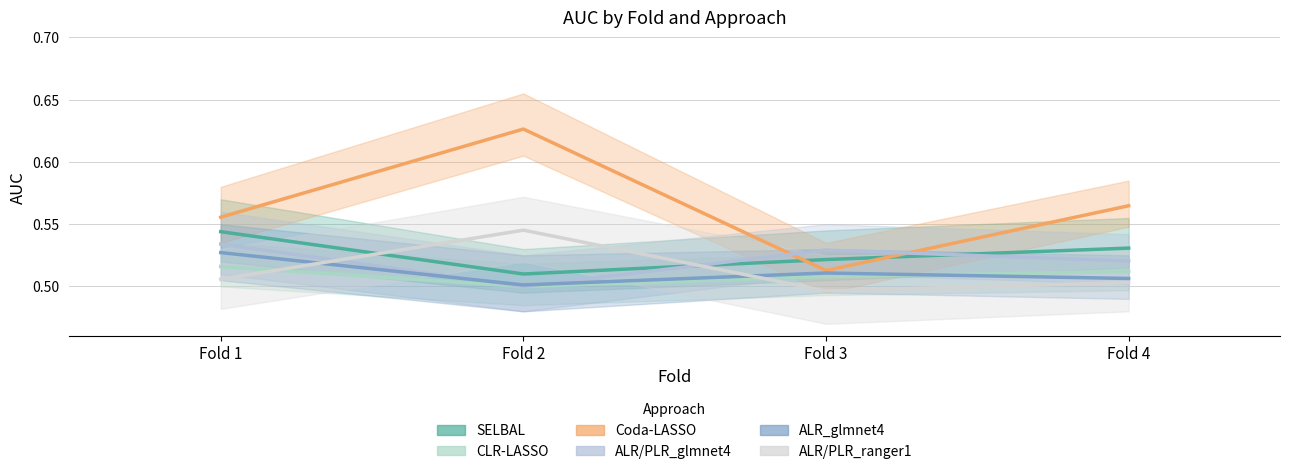

Which series ends up on top after the final intersection of ALR/PLR_ranger1 and ALR_glmnet4?

ALR_glmnet4